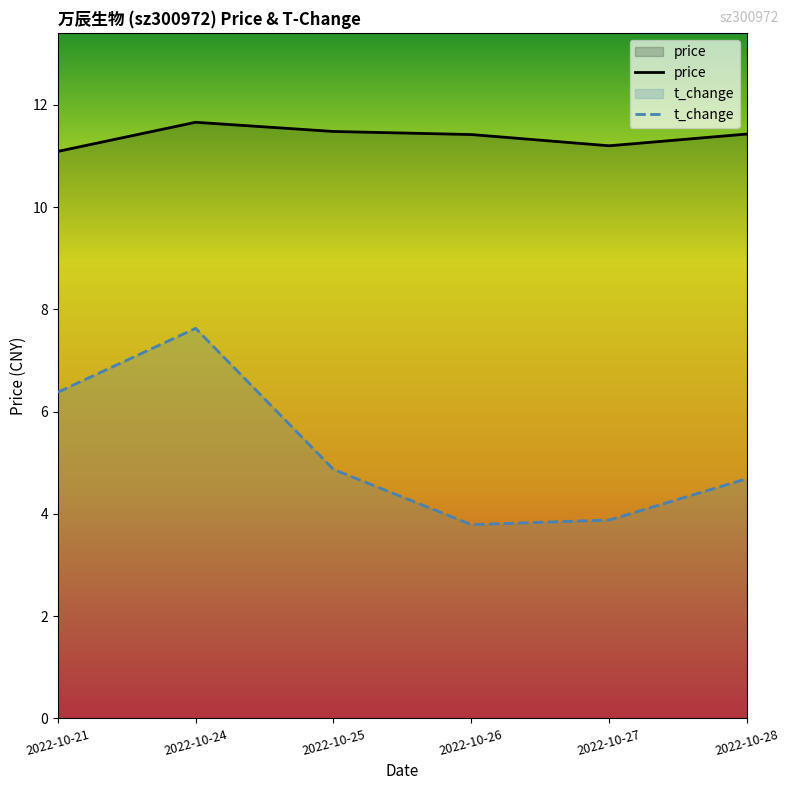

The value of t_change at 2022-10-28 is 4.7. True or false?

True